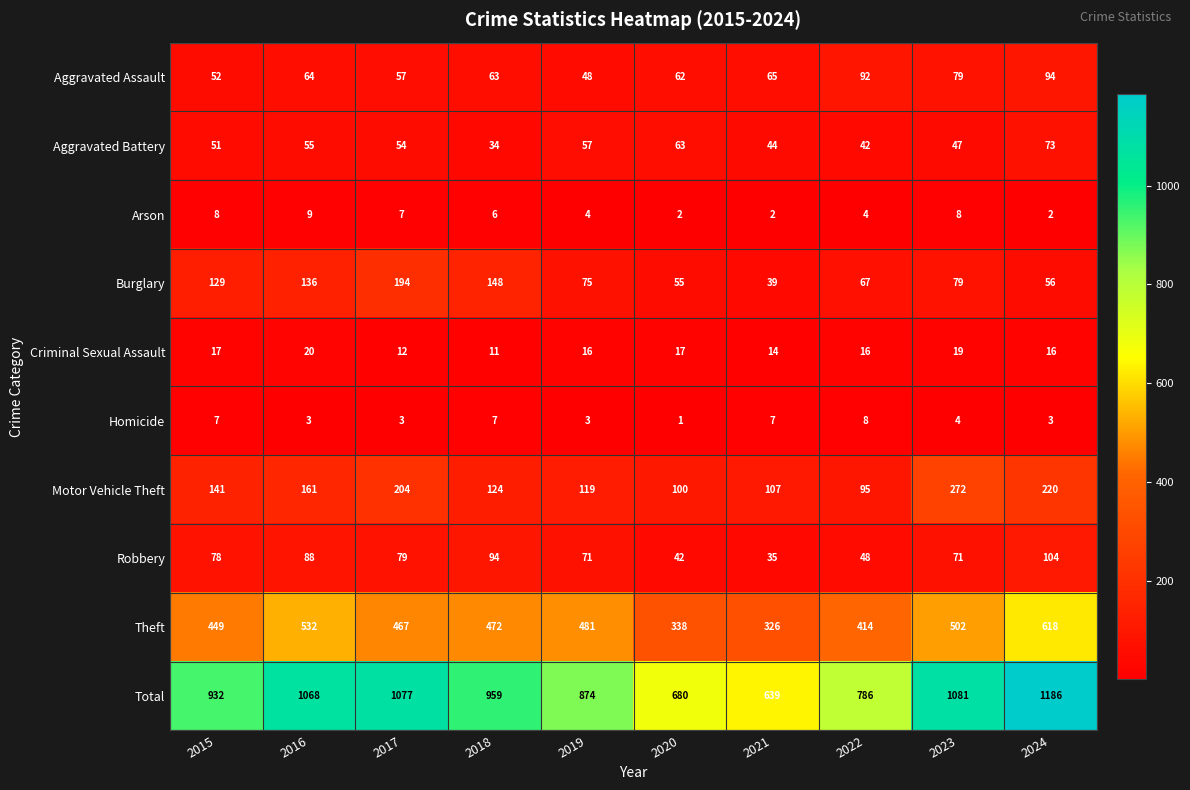

What is the difference between the second highest and second lowest values in the Theft series?

194